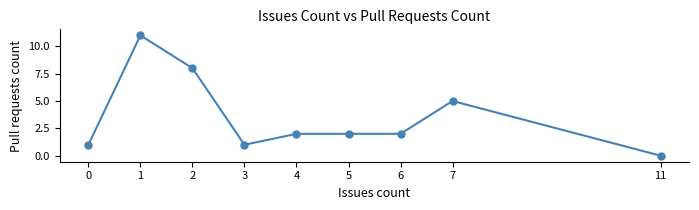

The value at 0 is 1. True or false?

True